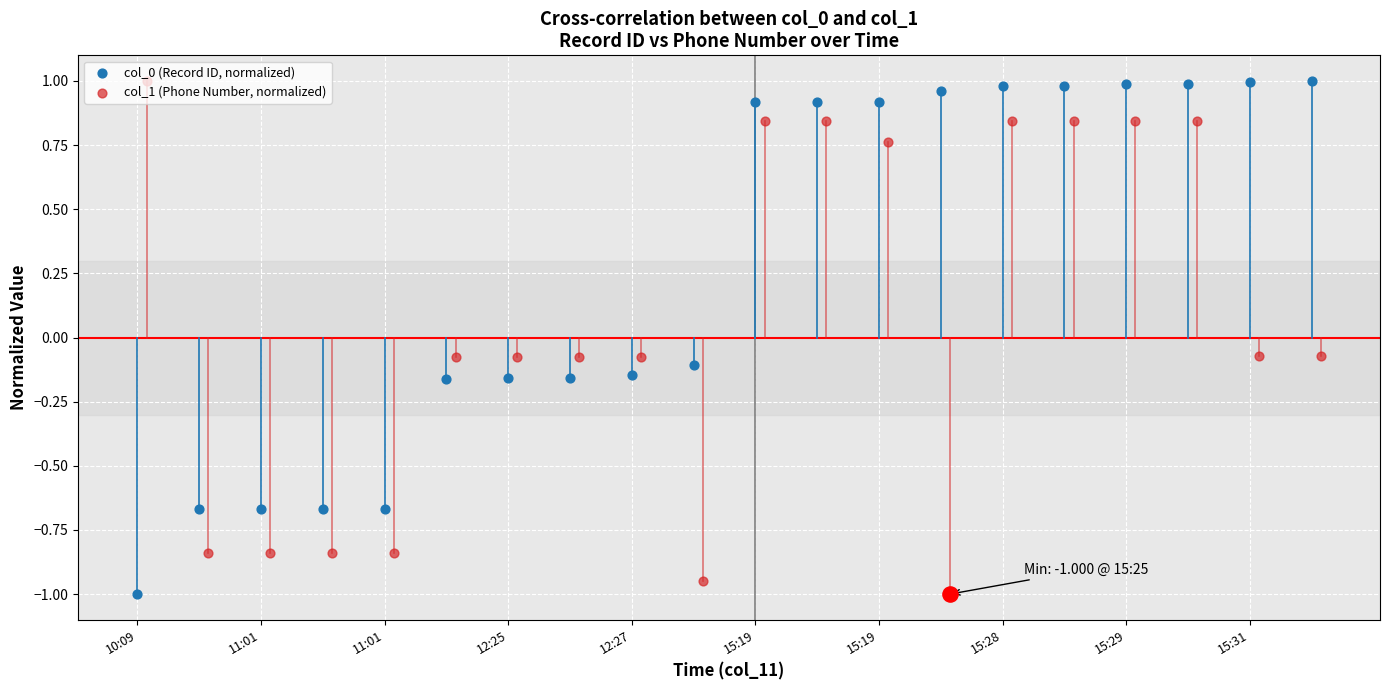

Which series reaches the minimum Y coordinate?

col_0 (Record ID, normalized)